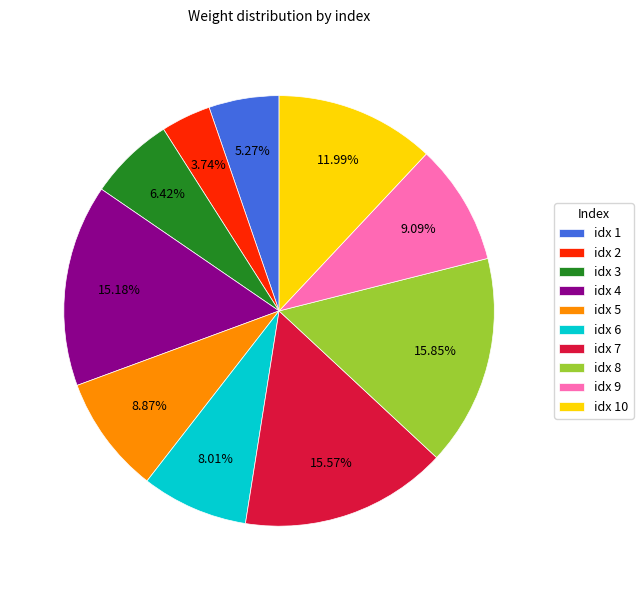

Combined, do idx 10 and idx 2 account for over 50%?

No